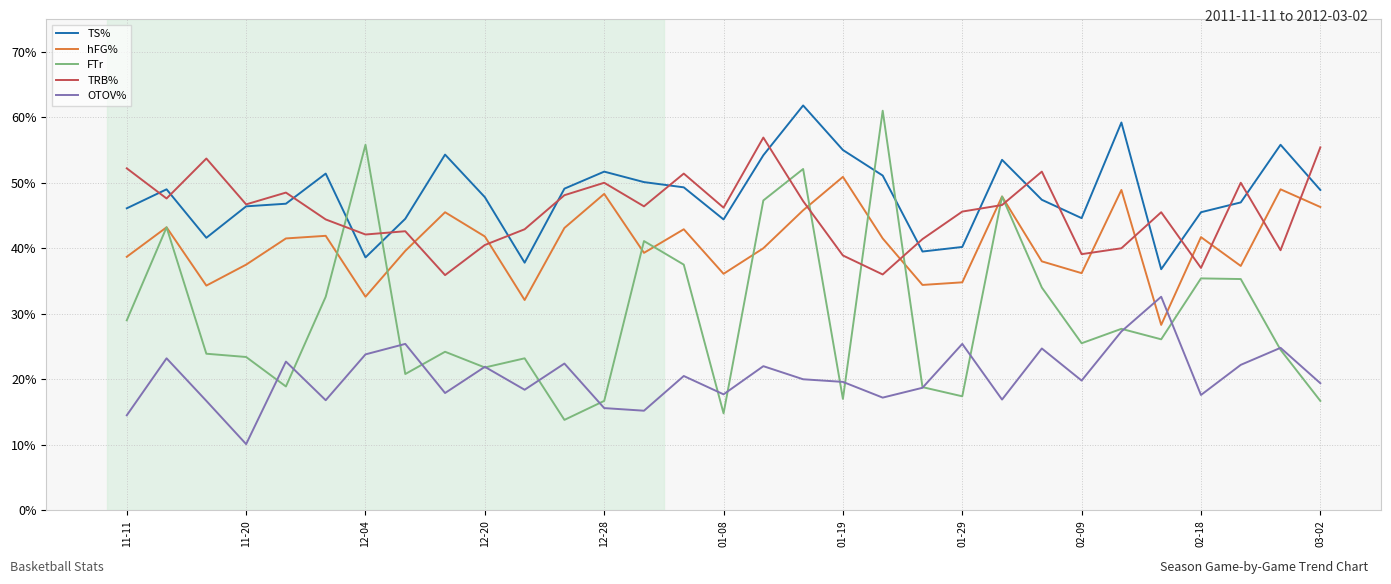

List the series in order of their peak value, highest first.

TS%, FTr, TRB%, hFG%, OTOV%